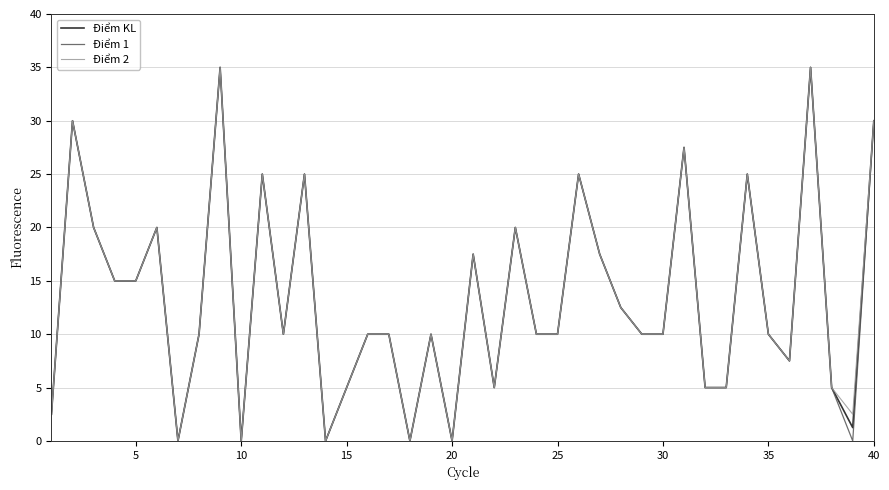

Does the chart have visible grid lines?

Yes